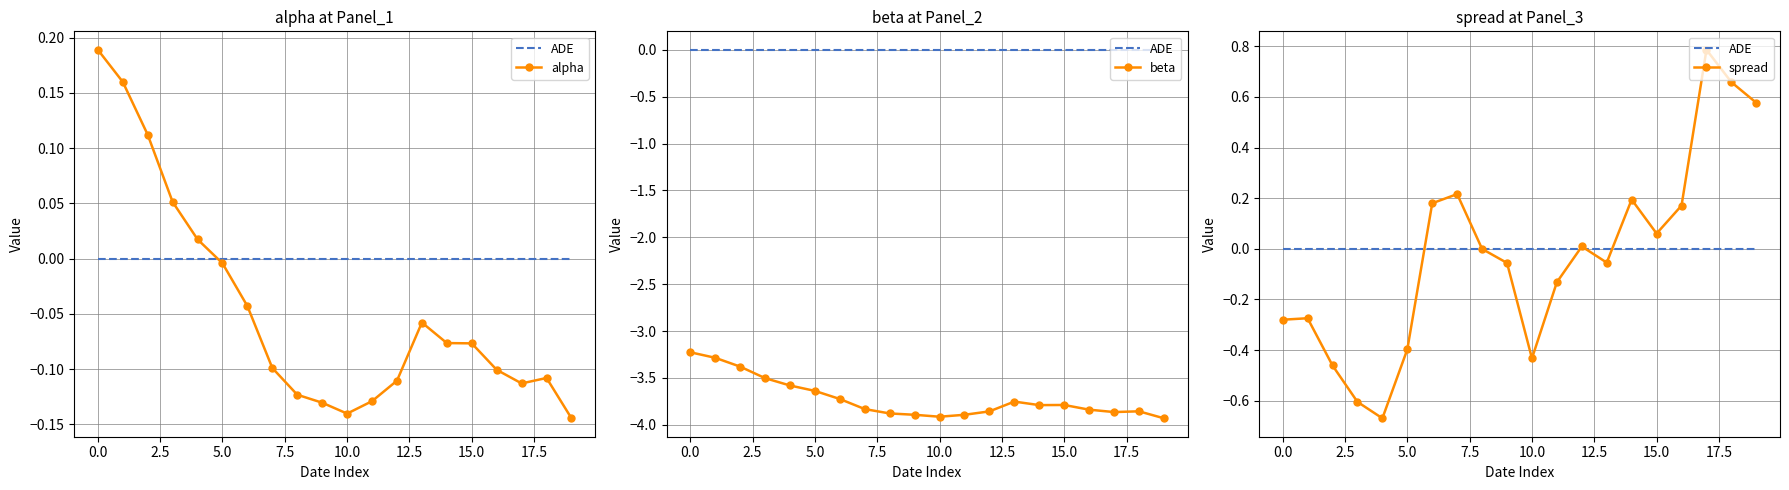

Reading left to right, list all the values displayed in this chart.

ADE: 0.0	0.0	0.0	0.0	0.0	0.0	0.0	0.0	0.0	0.0	0.0	0.0	0.0	0.0	0.0	0.0	0.0	0.0	0.0	0.0
alpha: 0.2	0.2	0.1	0.1	0.0	-0.0	-0.0	-0.1	-0.1	-0.1	-0.1	-0.1	-0.1	-0.1	-0.1	-0.1	-0.1	-0.1	-0.1	-0.1
beta: -3.2	-3.3	-3.4	-3.5	-3.6	-3.6	-3.7	-3.8	-3.9	-3.9	-3.9	-3.9	-3.9	-3.8	-3.8	-3.8	-3.8	-3.9	-3.9	-3.9
spread: -0.3	-0.3	-0.5	-0.6	-0.7	-0.4	0.2	0.2	-0.0	-0.1	-0.4	-0.1	0.0	-0.1	0.2	0.1	0.2	0.8	0.7	0.6